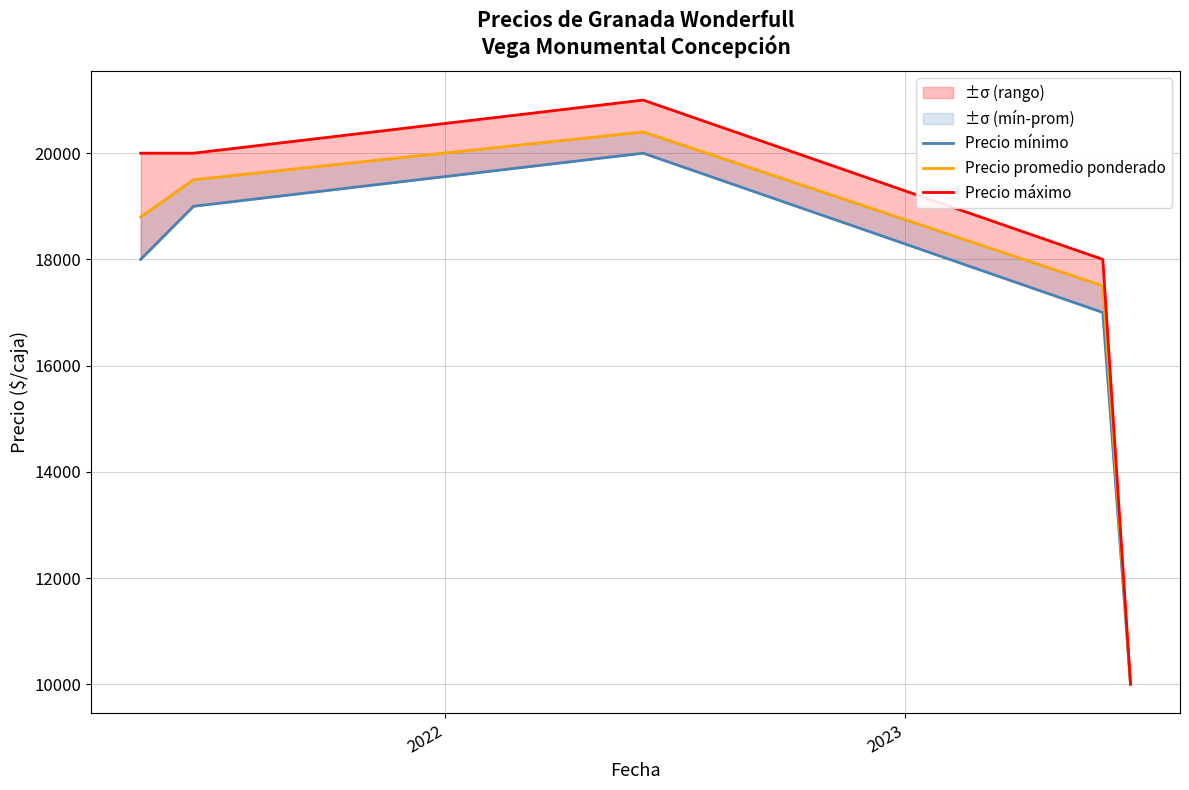

How many interior local peaks does the Precio máximo series have?

1